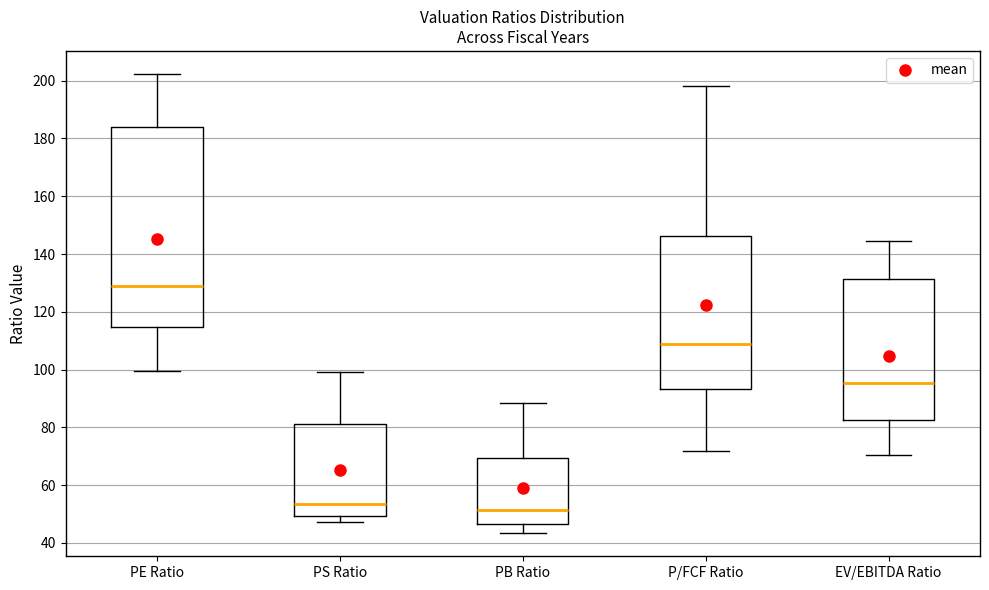

Reading left to right, transcribe this box plot: for each box, give where its median line is, the range the box spans, and where its two whiskers end, as read against the y-axis. The values are not printed on the chart, so give them approximately, as read against the axis.

PE Ratio: median 128, box 114 to 184, whiskers 100 to 202
PS Ratio: median 54, box 50 to 82, whiskers 48 to 100
PB Ratio: median 52, box 46 to 70, whiskers 44 to 88
P/FCF Ratio: median 108, box 94 to 146, whiskers 72 to 198
EV/EBITDA Ratio: median 96, box 82 to 132, whiskers 70 to 144